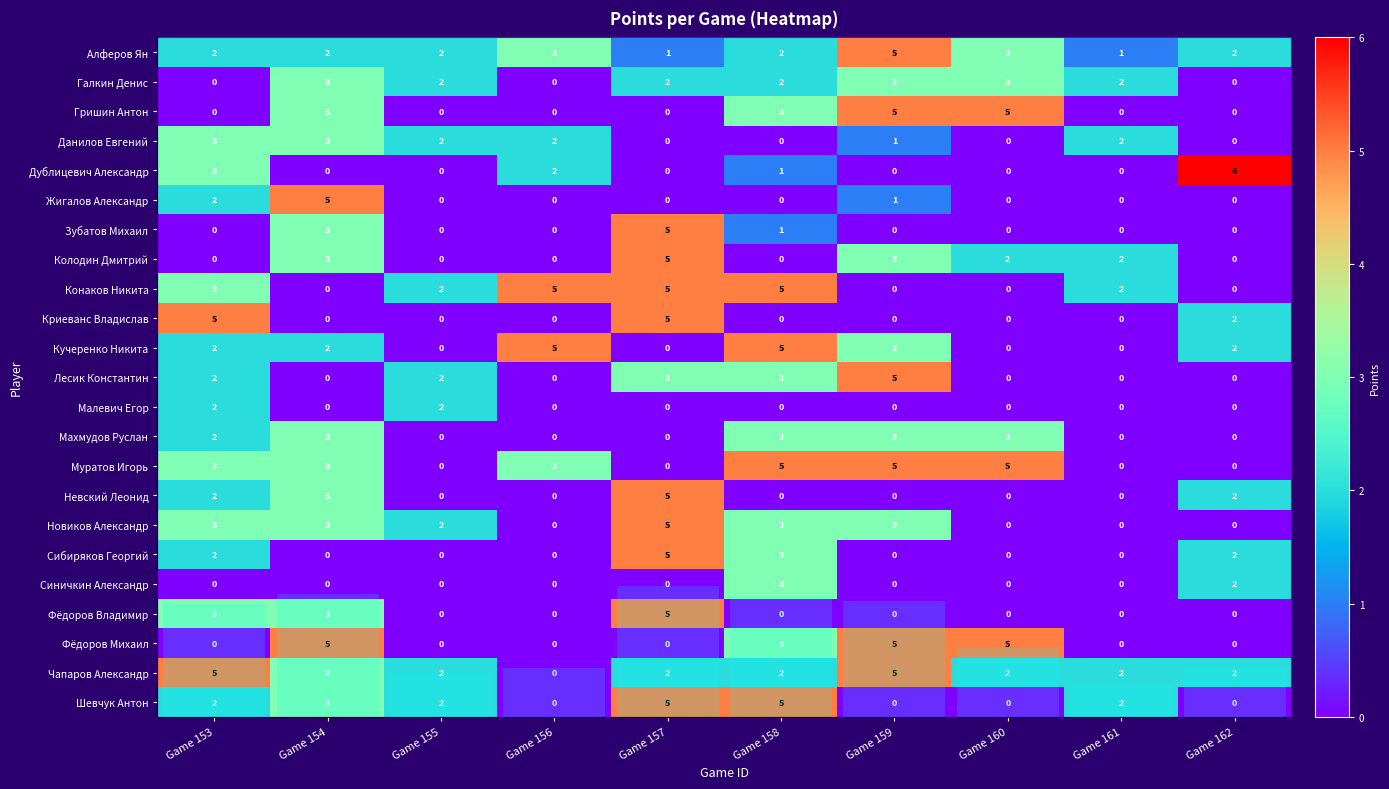

What is the total value across all series at Game 158?

51.1